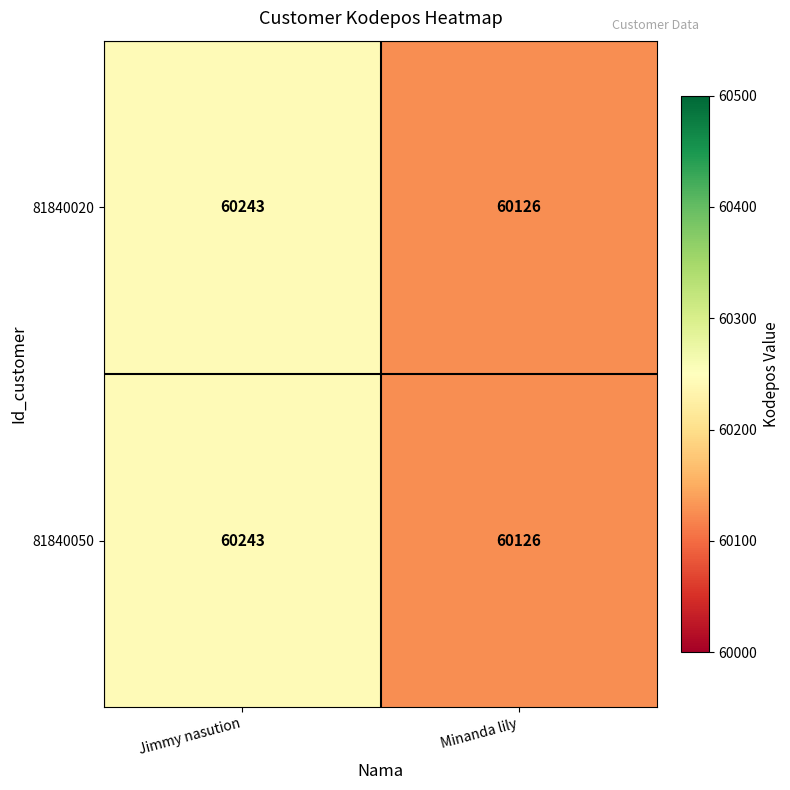

At which label is 81840020 closest to 60184?

Minanda lily